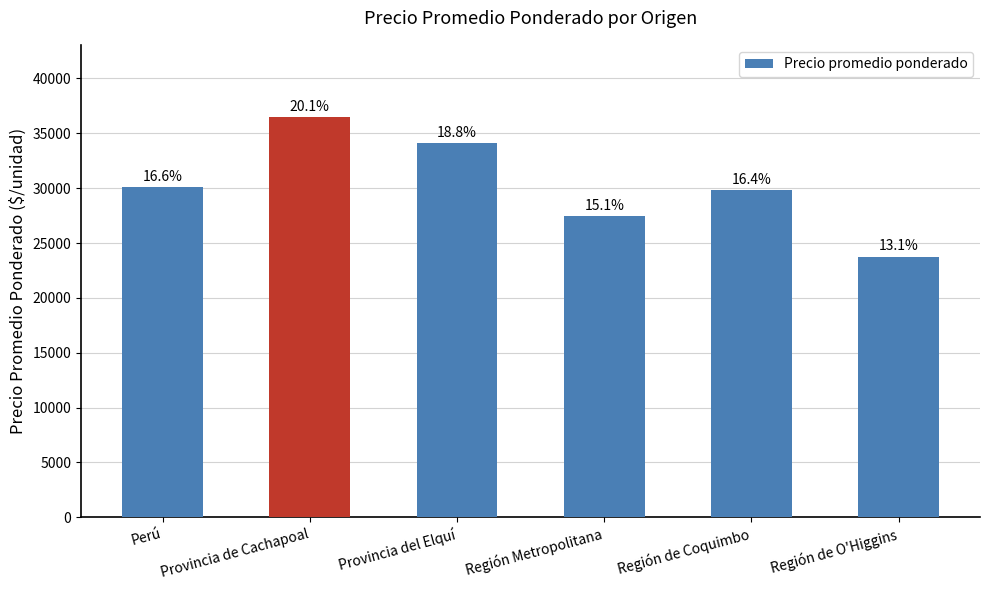

True or false: the data shows 38036 at Región Metropolitana.

False